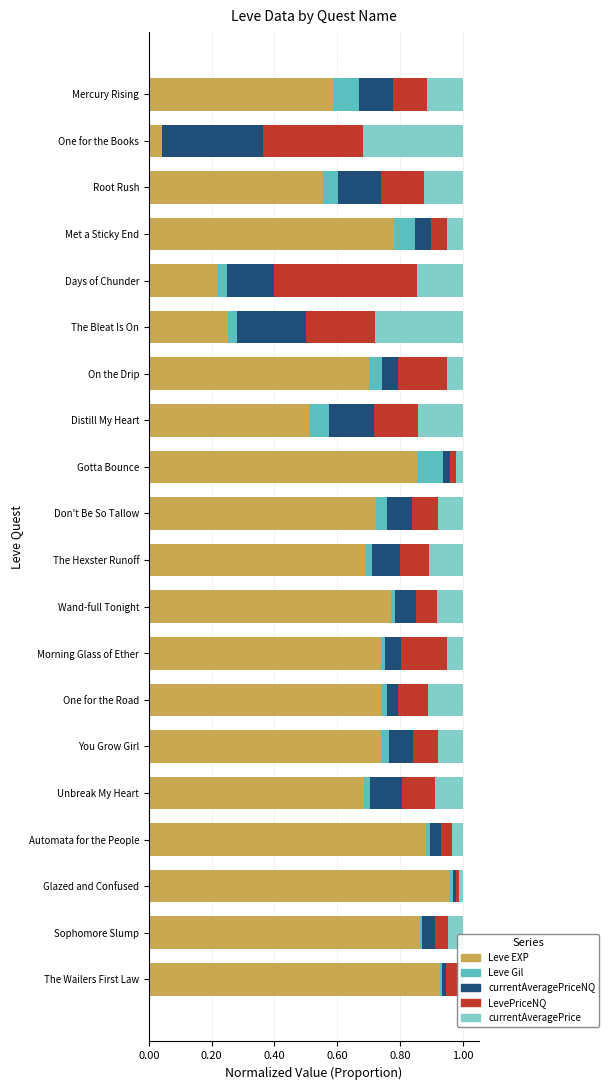

Which category has the highest value in the Leve EXP series?

Glazed and Confused